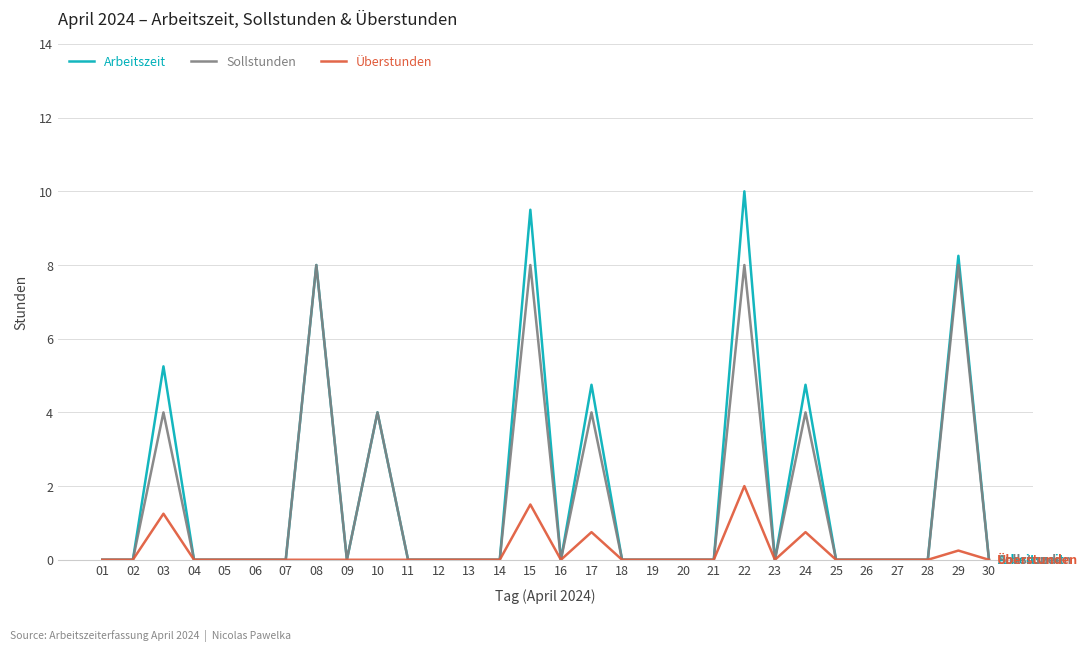

Is the value of Sollstunden at 10 greater than the value of Arbeitszeit at 20?

Yes